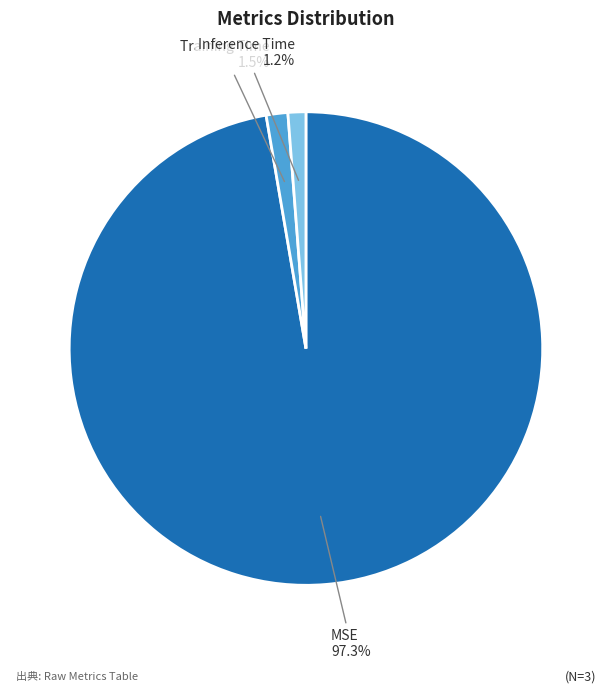

Which slice is the largest?

MSE